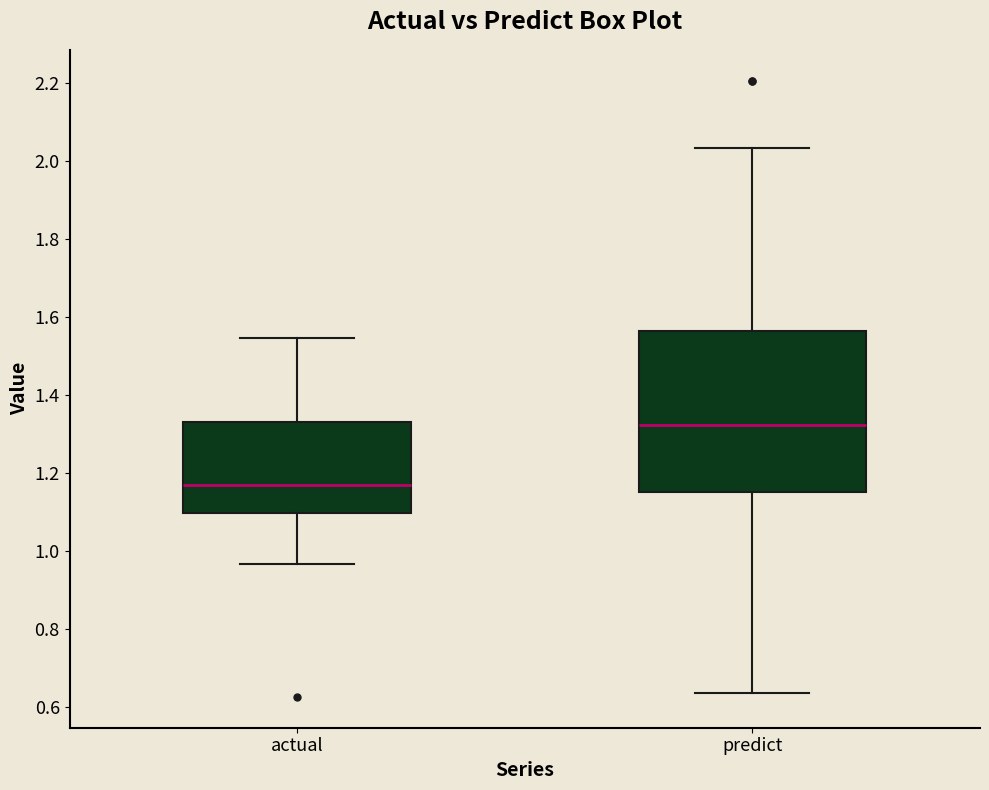

Where does the lower whisker of the box for actual end on the y-axis? The values are not printed on the chart, so give them approximately, as read against the axis.

0.96